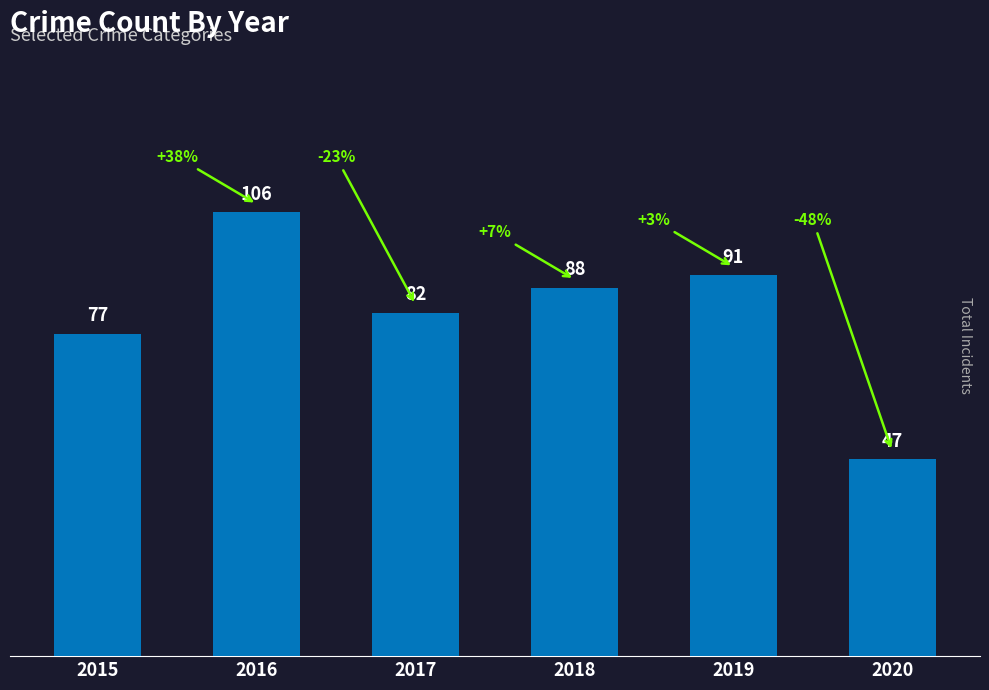

Between 2019 and 2017, which is larger?

2019